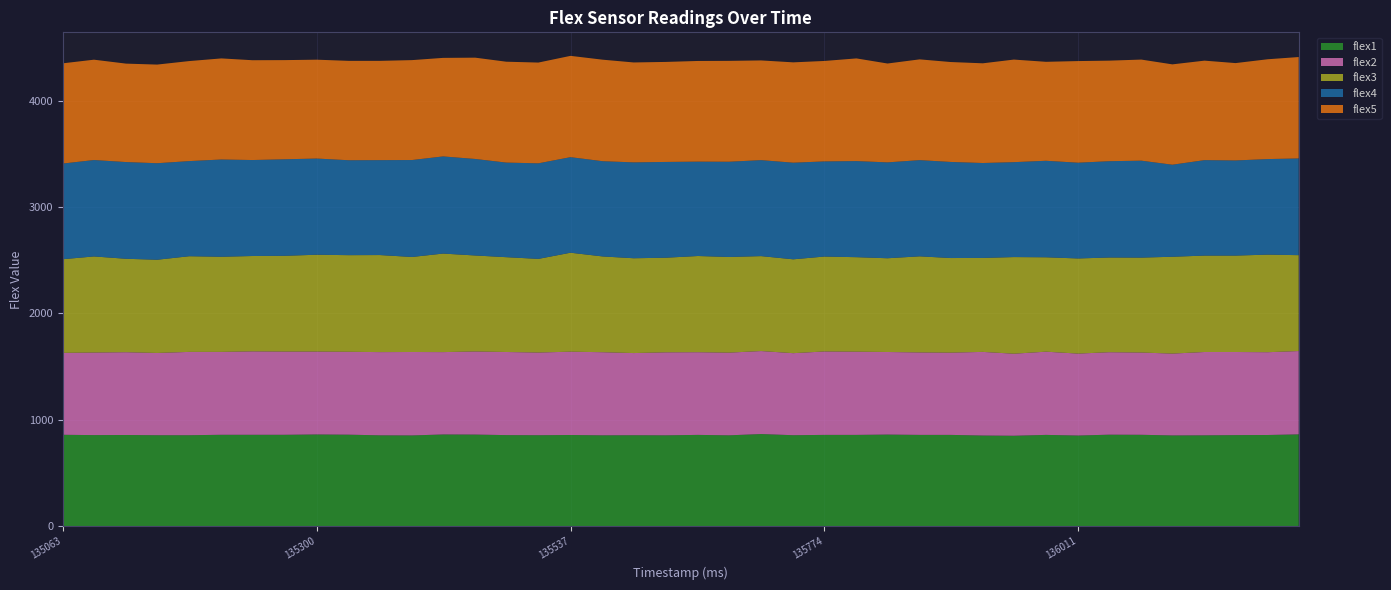

Reading right to left, extract all data points from this chart.

flex1: 864	858	857	855	854	860	861	853	859	851	853	859	859	862	859	859	856	867	855	859	855	856	855	858	856	857	862	863	854	855	861	863	860	860	860	856	856	858	857	860
flex2: 783	778	781	783	769	773	775	770	782	771	786	773	775	776	782	784	771	780	777	777	780	772	781	783	777	781	781	774	784	782	779	779	782	784	779	783	773	778	776	770
flex3: 901	917	906	906	910	892	890	894	887	908	883	889	903	881	888	892	882	892	899	904	889	891	900	930	880	891	902	926	893	912	908	910	900	896	894	899	876	878	903	880
flex4: 909	898	894	897	865	911	905	900	907	892	892	903	904	901	903	894	908	902	895	887	900	901	895	898	898	889	907	913	911	892	892	904	907	902	914	894	907	909	906	899
flex5: 953	938	915	935	943	950	945	955	930	964	937	939	947	929	965	944	943	937	948	946	940	939	954	952	947	948	952	926	939	933	934	929	932	938	950	940	927	925	943	942